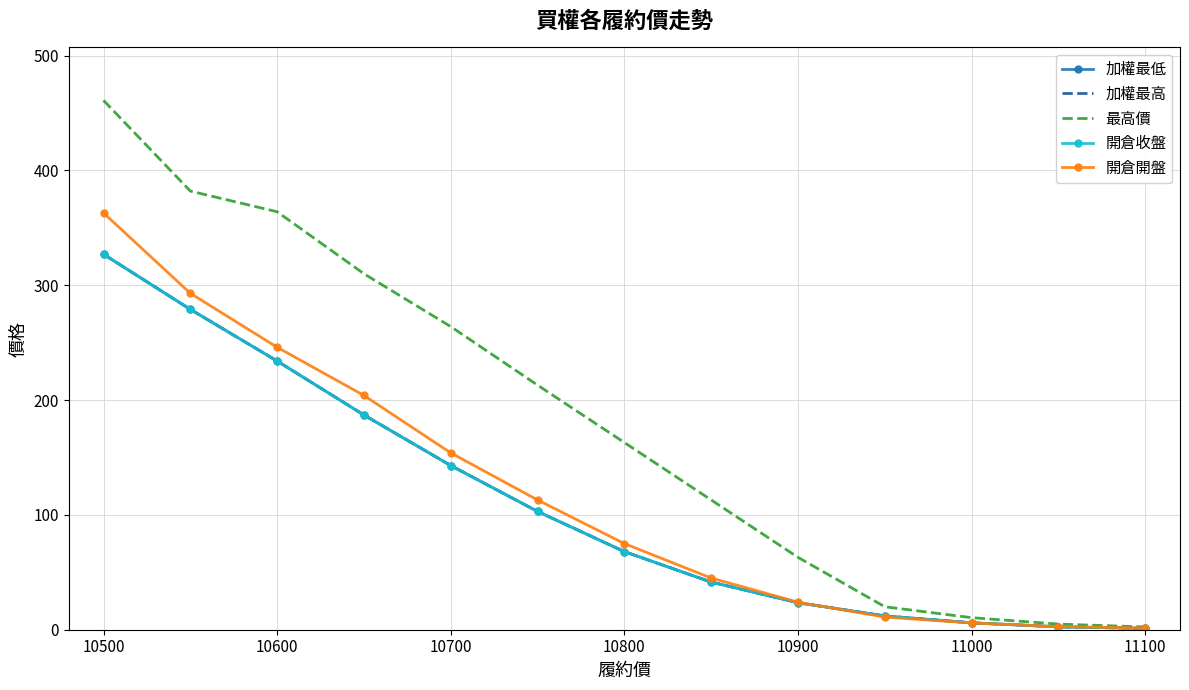

Reading left to right, list all the values displayed in this chart.

加權最低: 327.0	279.0	234.0	187.0	143.0	103.0	68.0	41.5	23.5	12.0	6.0	2.5	1.2
加權最高: 327.0	279.0	234.0	187.0	143.0	103.0	68.0	41.5	23.5	12.0	6.0	2.5	1.2
最高價: 461.0	382.0	364.0	310.0	264.0	213.0	163.0	113.0	63.0	20.0	10.5	4.9	2.4
開倉收盤: 327.0	279.0	234.0	187.0	143.0	103.0	68.0	41.5	23.5	12.0	6.0	2.5	1.2
開倉開盤: 363.0	293.0	246.0	204.0	154.0	113.0	75.0	45.0	24.0	11.0	5.9	2.7	1.5